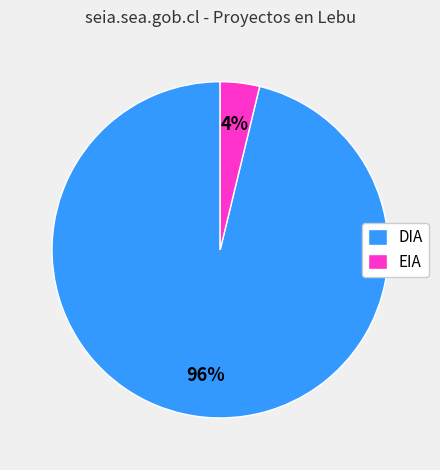

To the nearest percent, what is the difference between the largest and smallest slice percentages?

92%